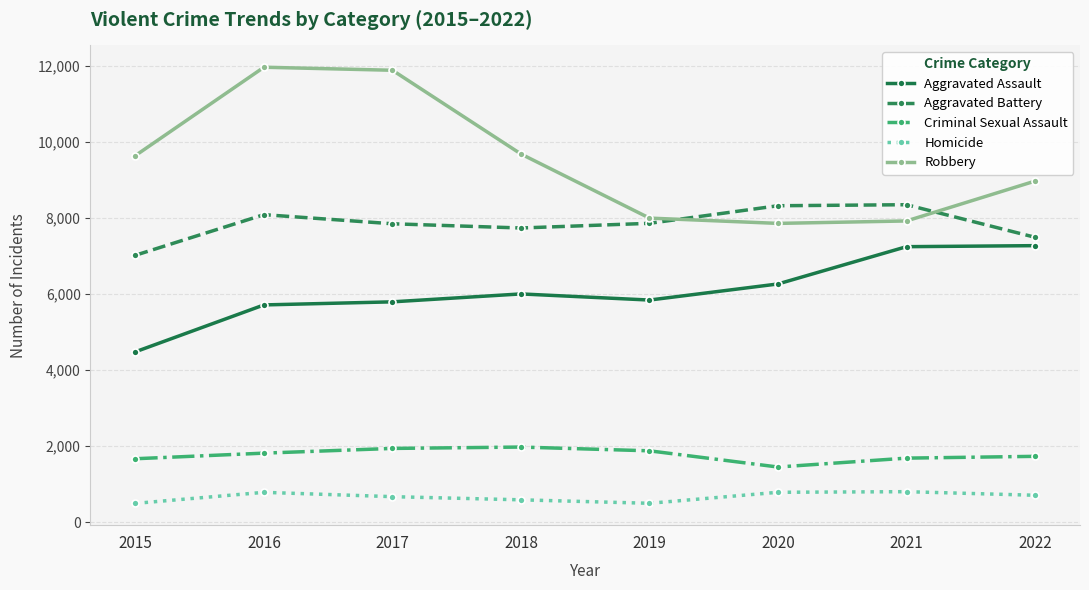

True or false: Homicide has more than 1 points higher than both neighbors.

True